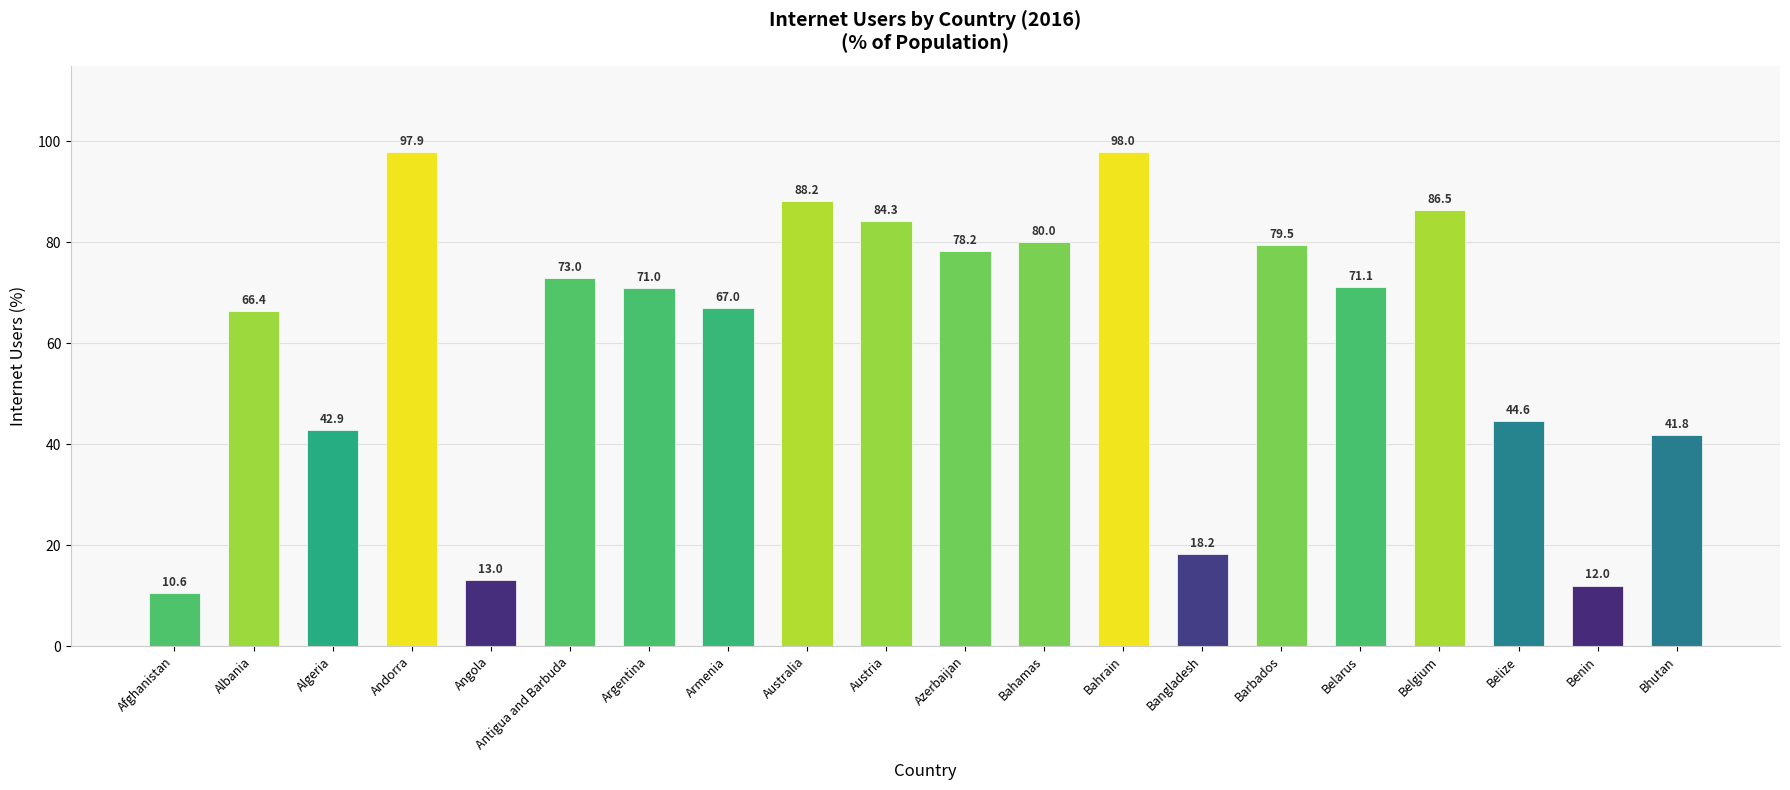

Which has a higher value, Belgium or Austria?

Belgium